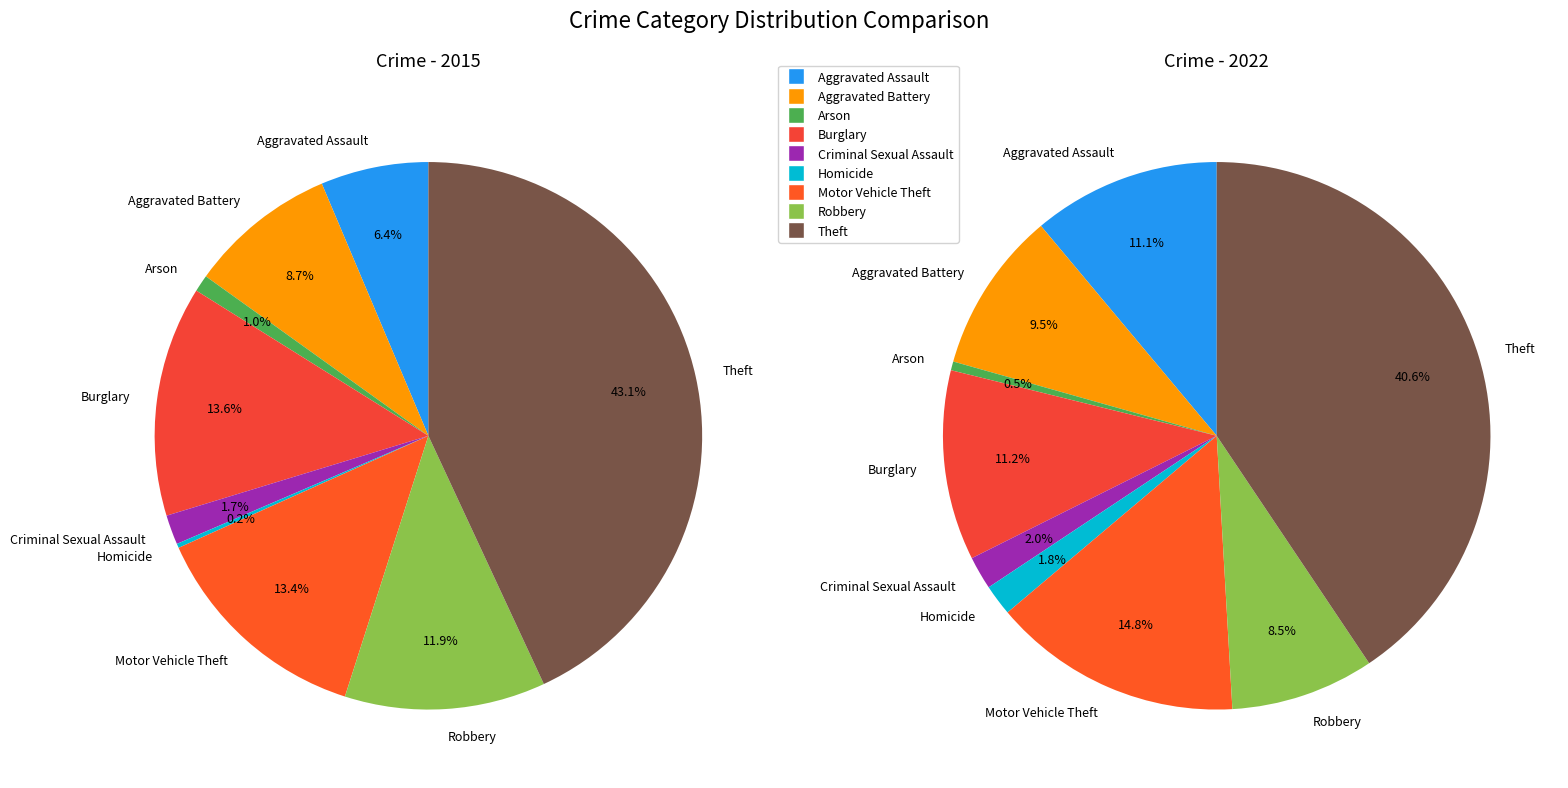

To the nearest percent, what is the combined percentage of Criminal Sexual Assault and Burglary?

15%